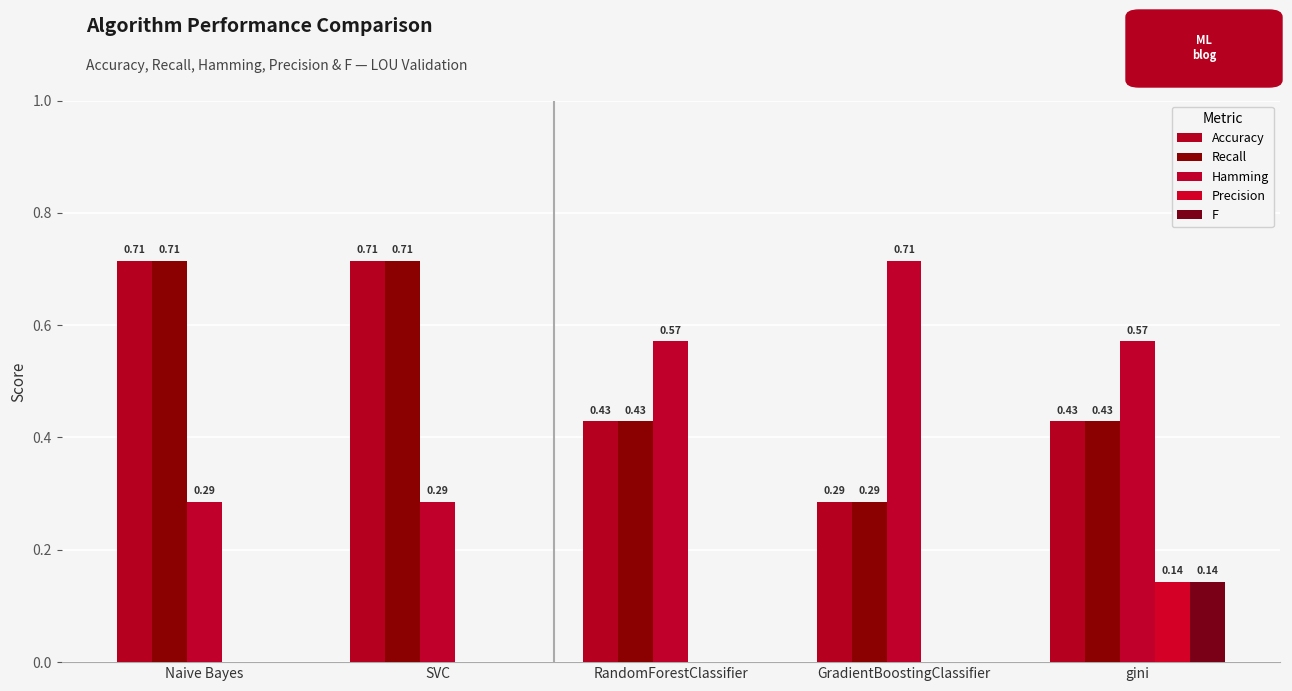

The value of Hamming at RandomForestClassifier is 0.1. True or false?

False